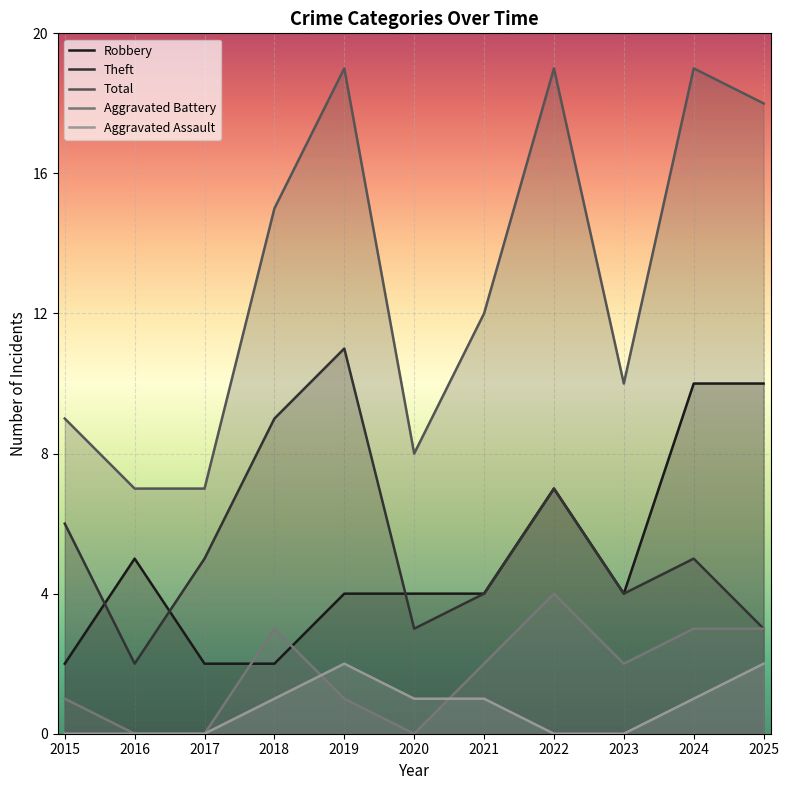

How many intersections are there between Robbery and Aggravated Battery?

2